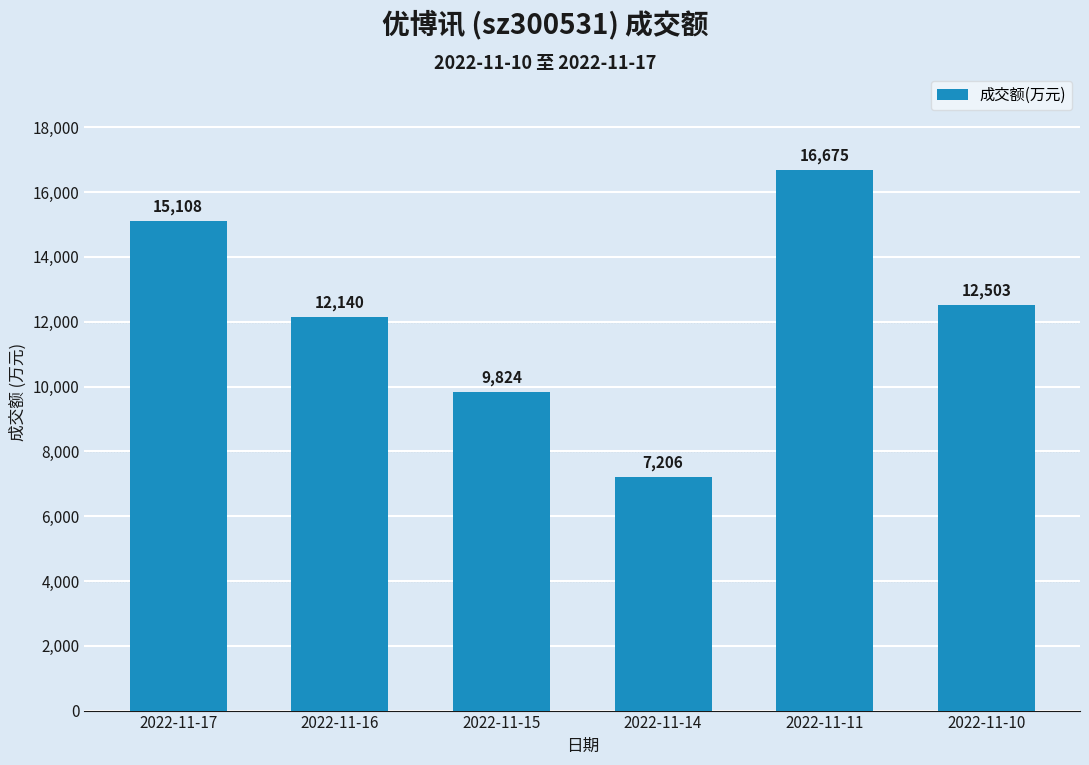

Which category has the lowest value across all series?

2022-11-14